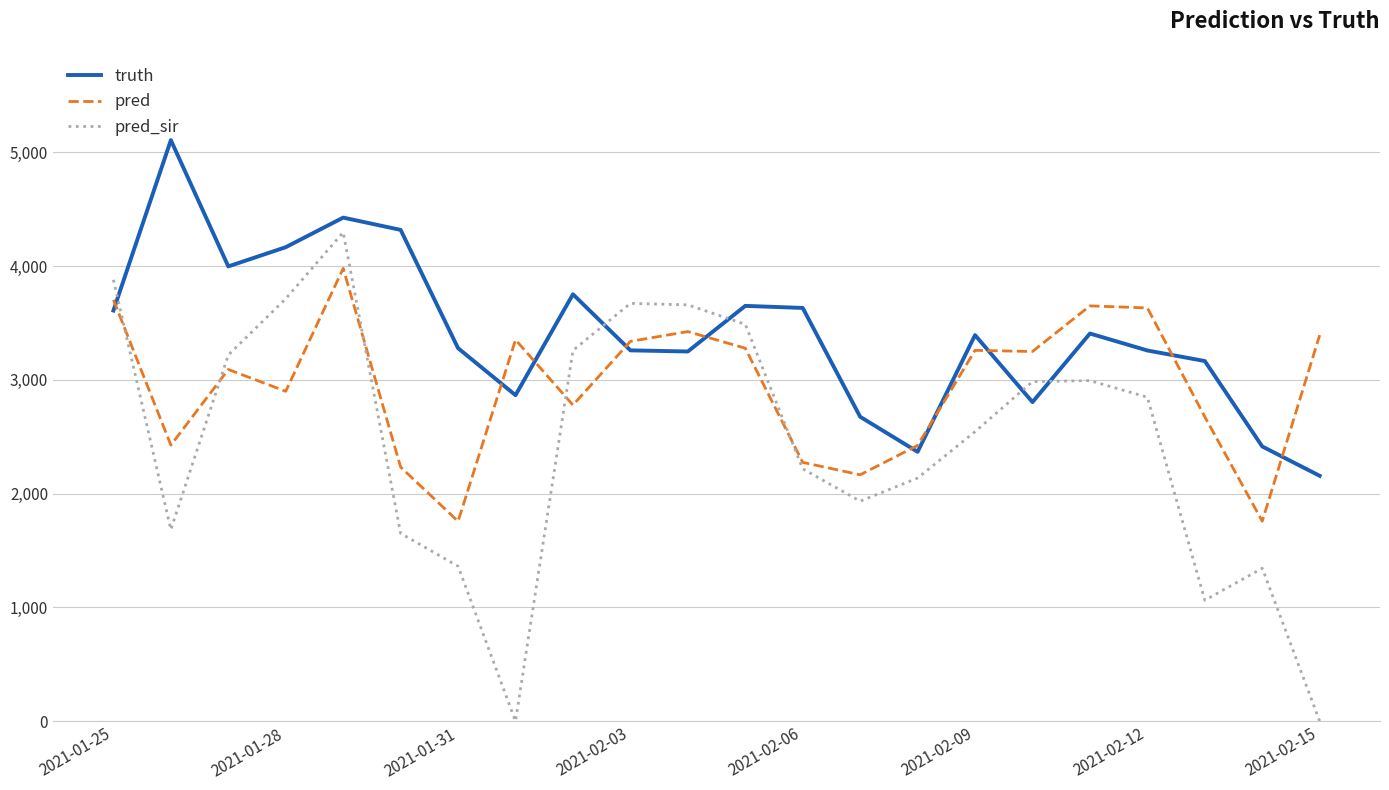

Which series has the largest total across all categories?

truth